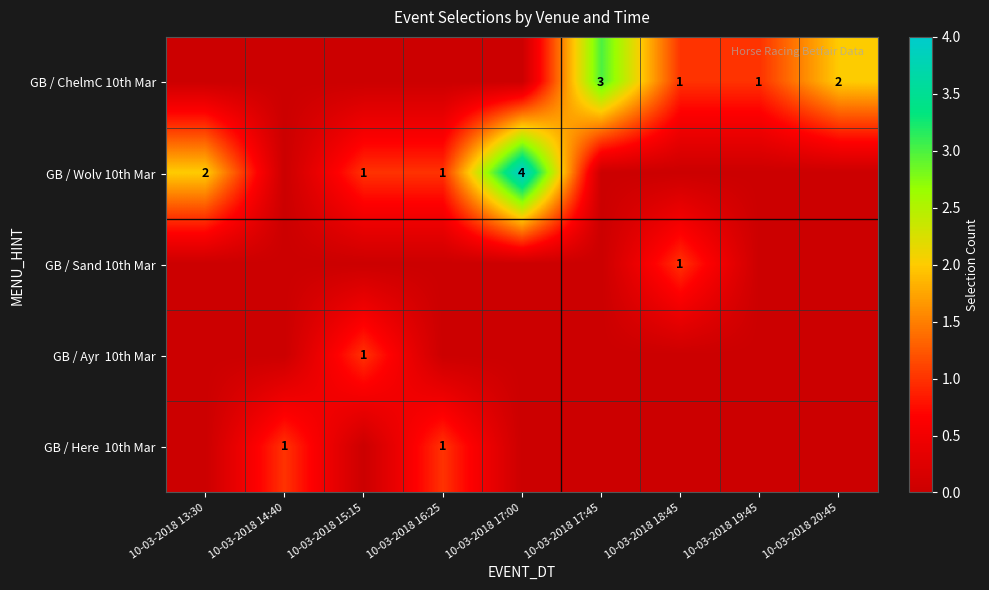

What is the average value of the GB / ChelmC 10th Mar series?

1